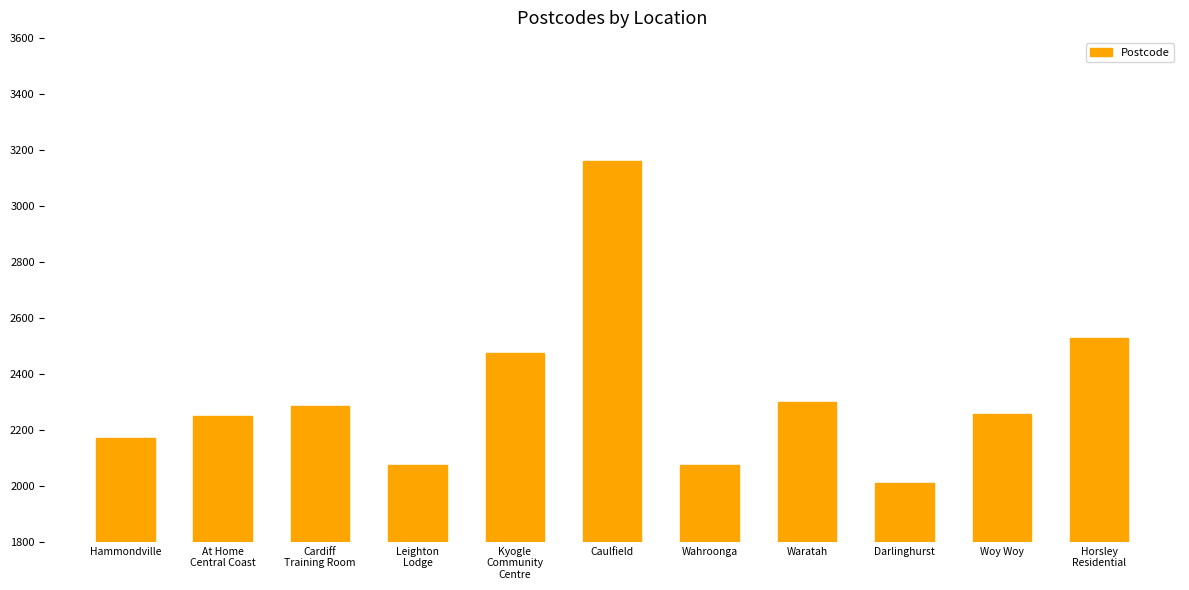

What is the minimum value shown in the chart?

2010